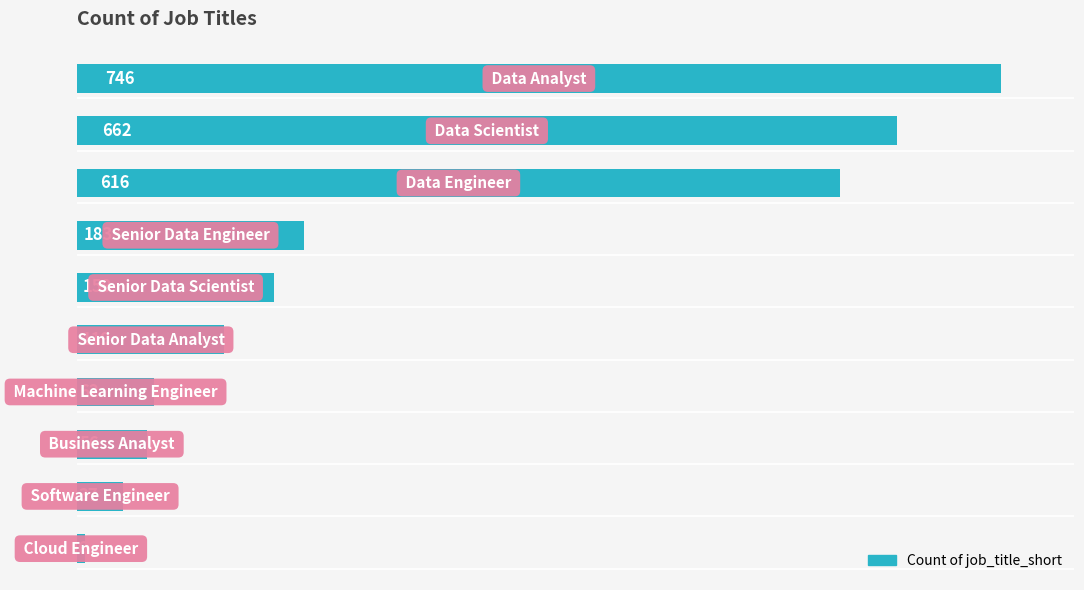

What is the average value?

265